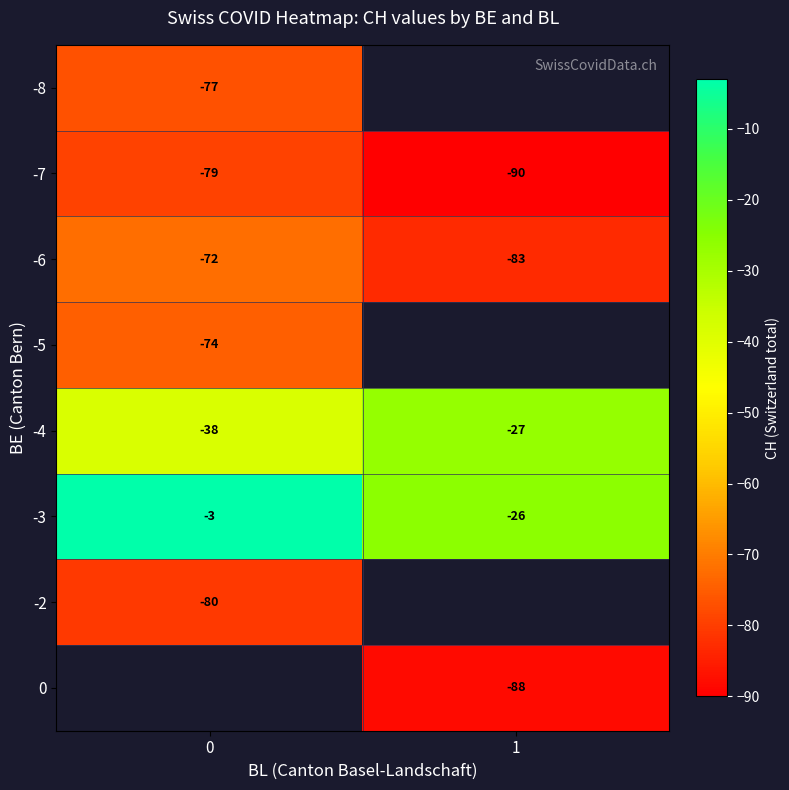

True or false: -8 has a value of -77 at 0.

True